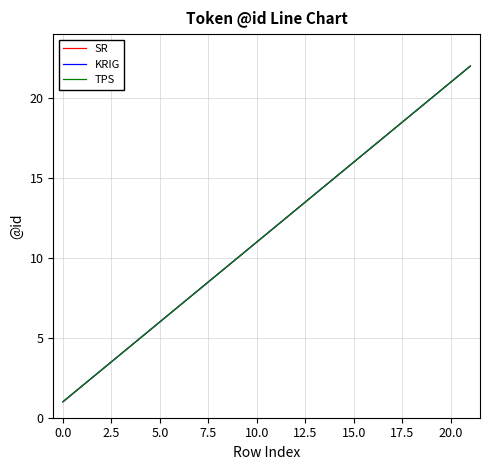

List the series in order of their peak value, lowest first.

SR, KRIG, TPS